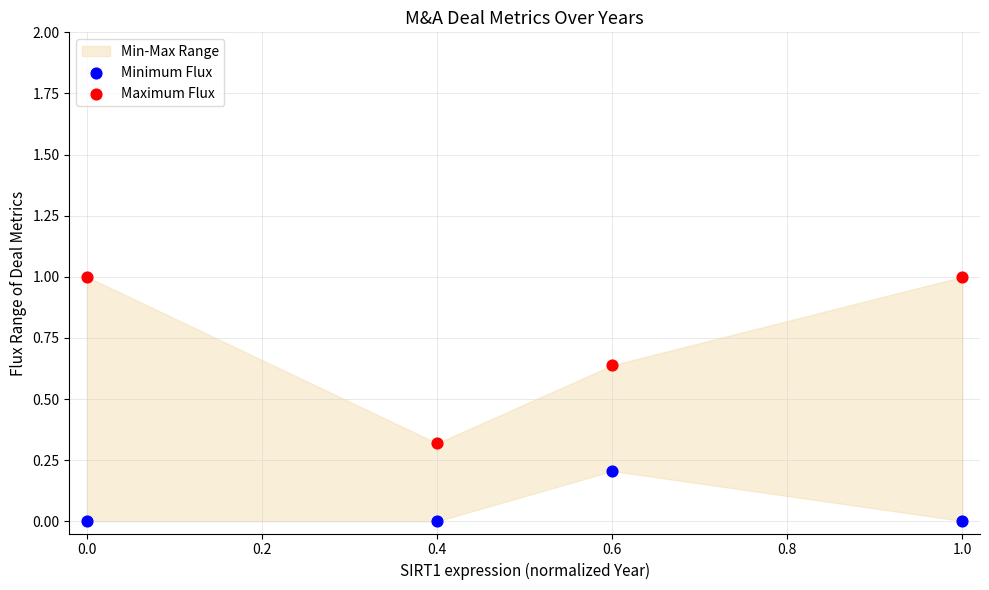

Which series has the largest Y range (max minus min)?

Maximum Flux